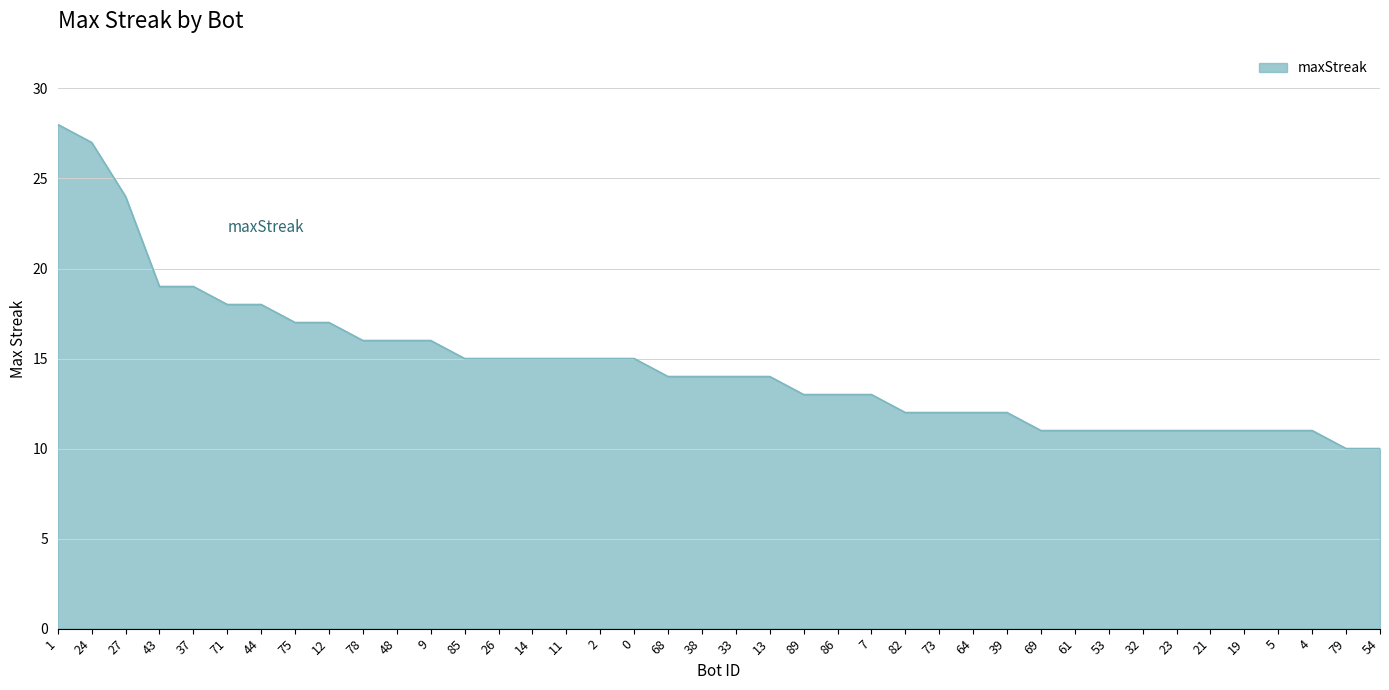

What is the difference between the maximum and minimum values?

18